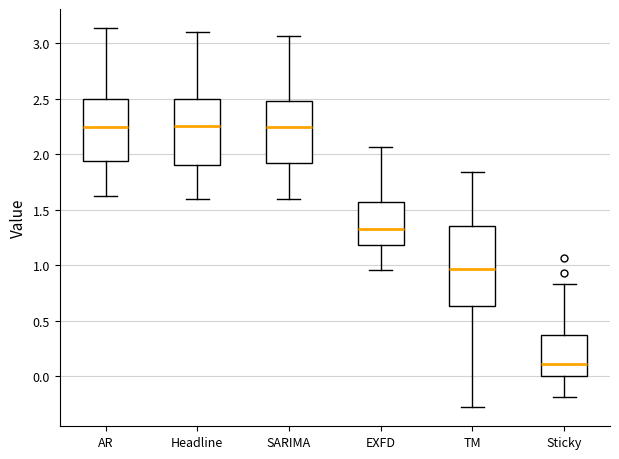

Reading left to right, transcribe this box plot: for each box, give where its median line is, the range the box spans, and where its two whiskers end, as read against the y-axis. The values are not printed on the chart, so give them approximately, as read against the axis.

AR: median 2.25, box 1.95 to 2.50, whiskers 1.60 to 3.15
Headline: median 2.25, box 1.90 to 2.50, whiskers 1.60 to 3.10
SARIMA: median 2.25, box 1.90 to 2.50, whiskers 1.60 to 3.05
EXFD: median 1.30, box 1.20 to 1.55, whiskers 0.95 to 2.05
TM: median 0.95, box 0.65 to 1.35, whiskers -0.30 to 1.85
Sticky: median 0.10, box 0.00 to 0.35, whiskers -0.20 to 0.85